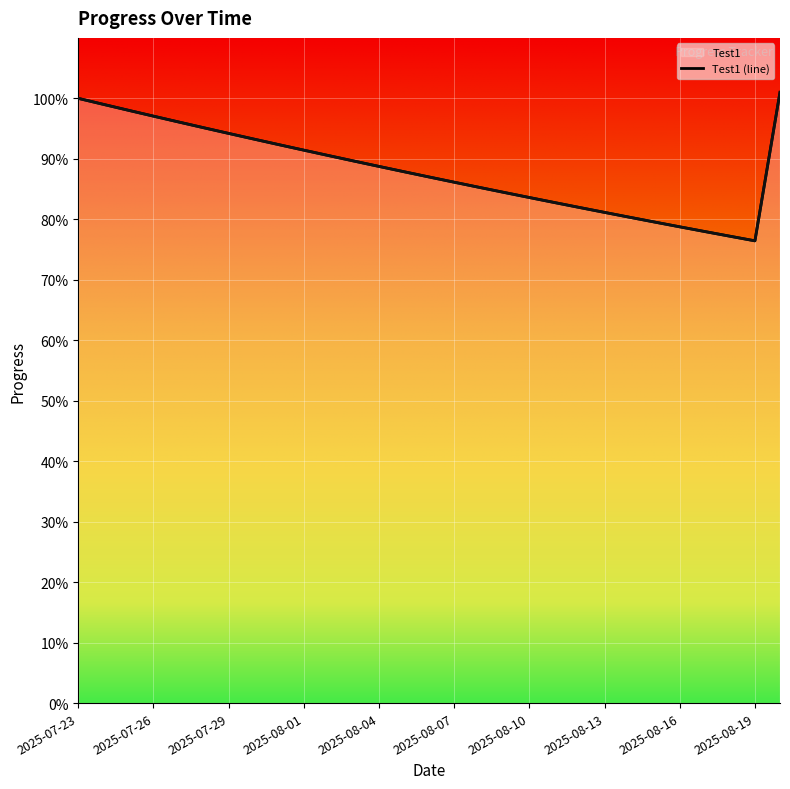

What is the total value across all series at 2025-08-06?

1.7